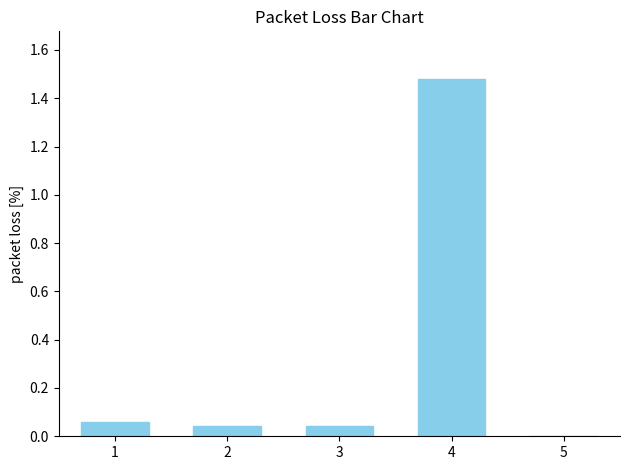

What is the sum of all values?

1.6